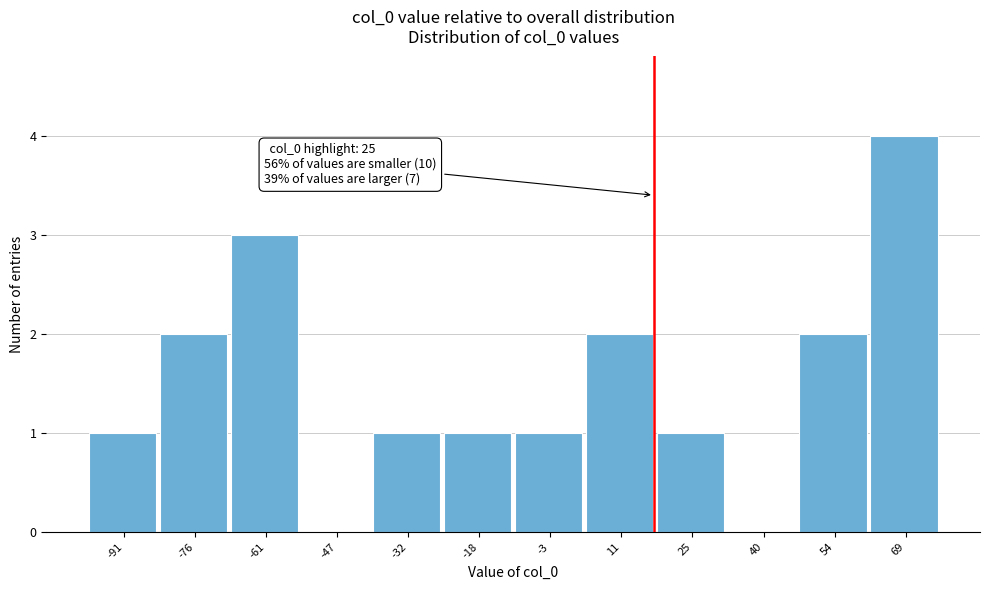

Reading left to right, what are all the values shown in this chart?

-91=1	-76=2	-61=3	-47=0	-32=1	-18=1	-3=1	11=2	25=1	40=0	54=2	69=4